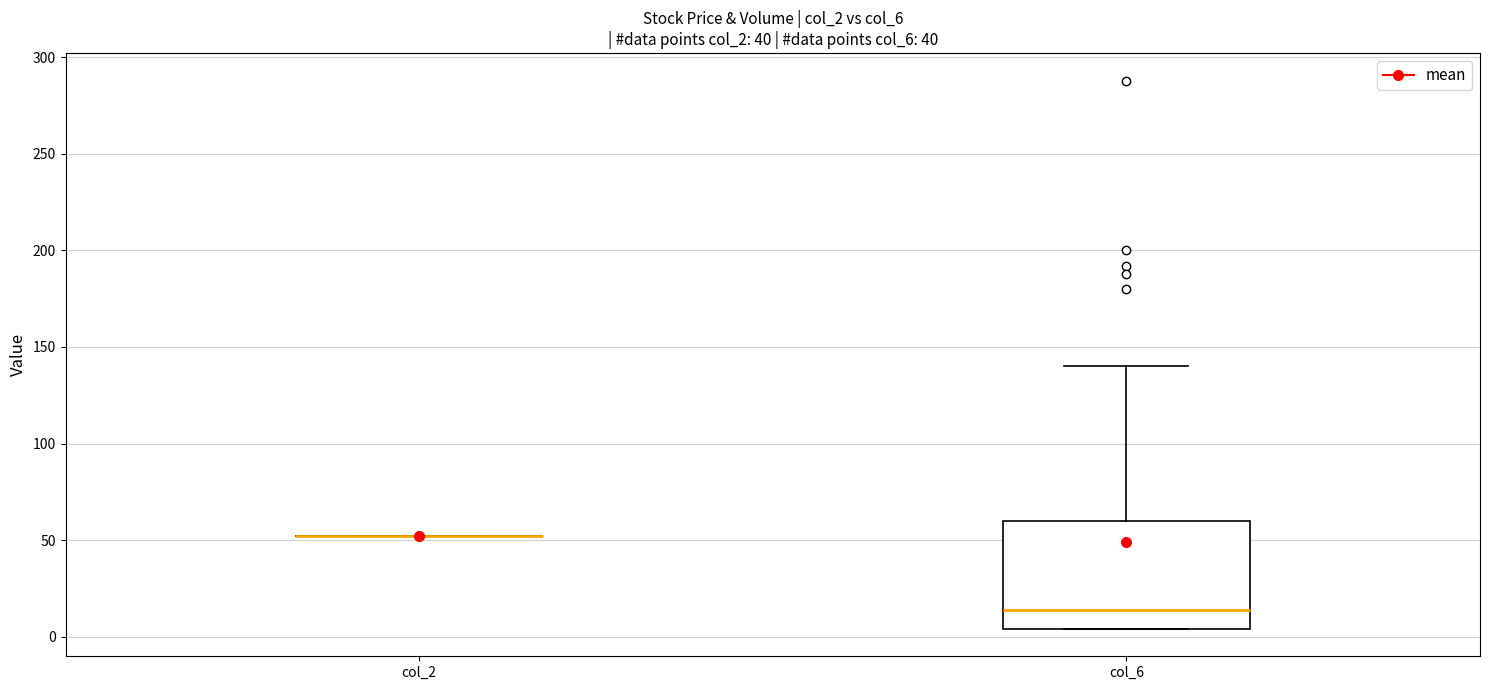

Where is the lower edge of the box for col_6 on the y-axis? The values are not printed on the chart, so give them approximately, as read against the axis.

5